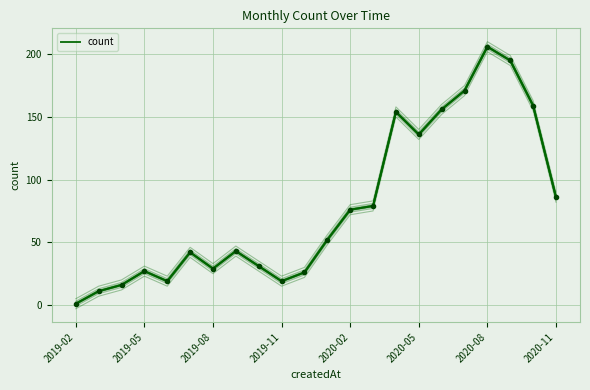

At which label does the data first exceed 52?

2020-02